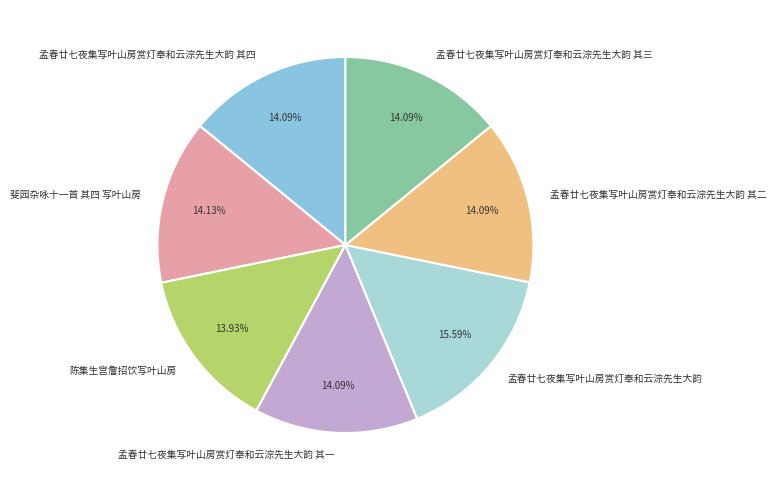

Which category has the biggest portion of the pie?

孟春廿七夜集写叶山房赏灯奉和云淙先生大韵